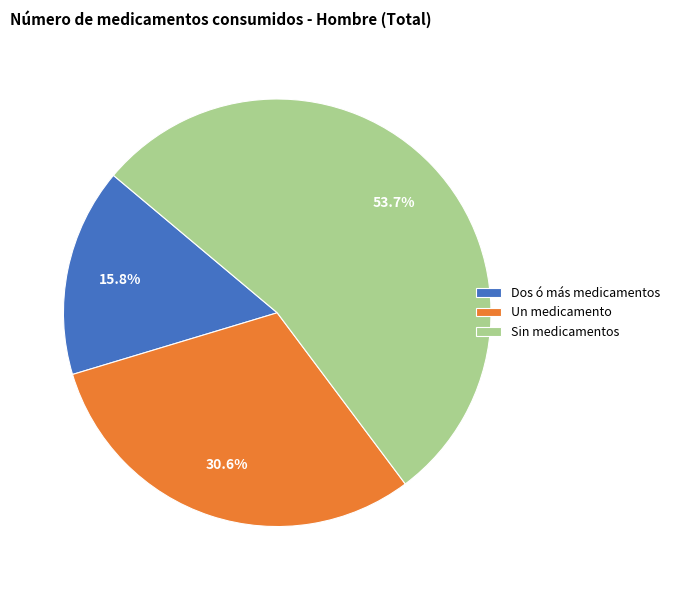

Which slice is the largest?

Sin medicamentos